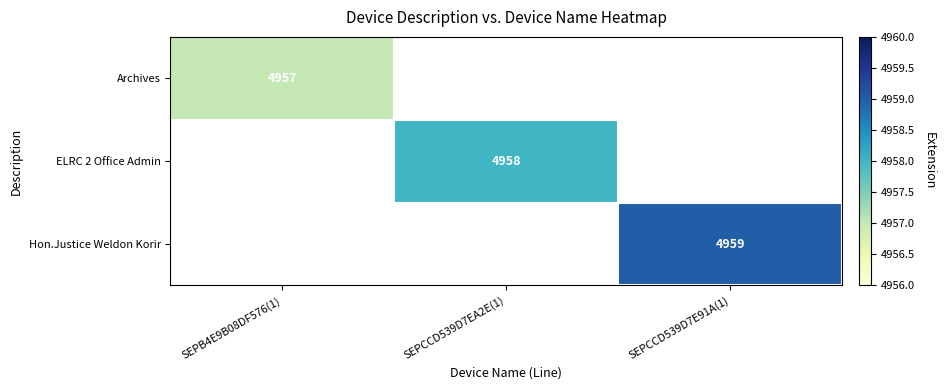

At which category does the chart reach its peak across all series?

SEPCCD539D7E91A(1)